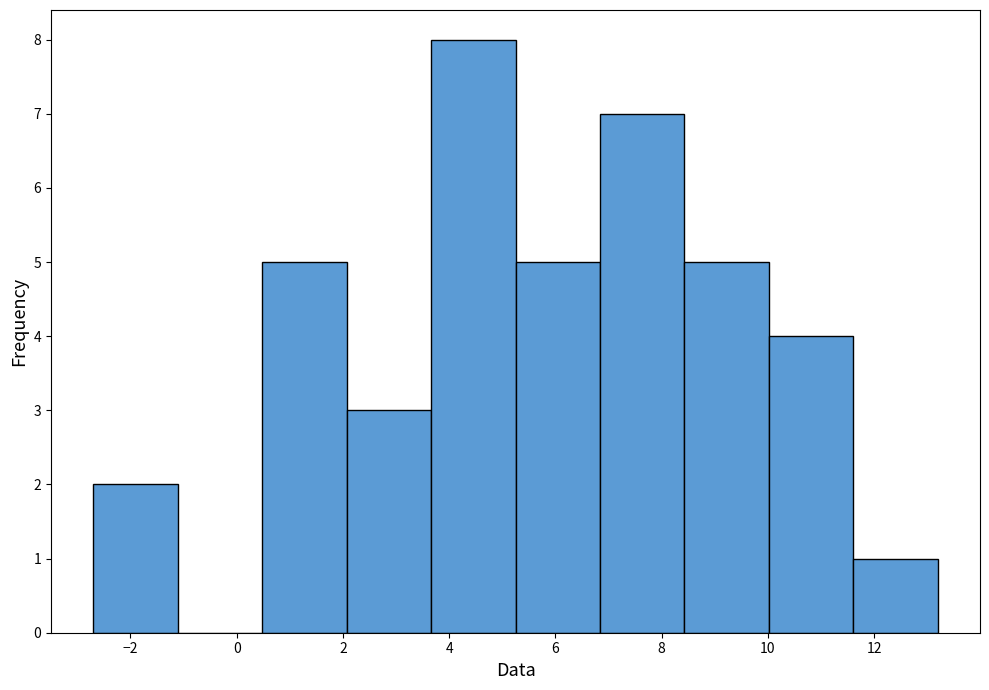

Which range on the x-axis has the tallest bar?

3.6 to 5.2